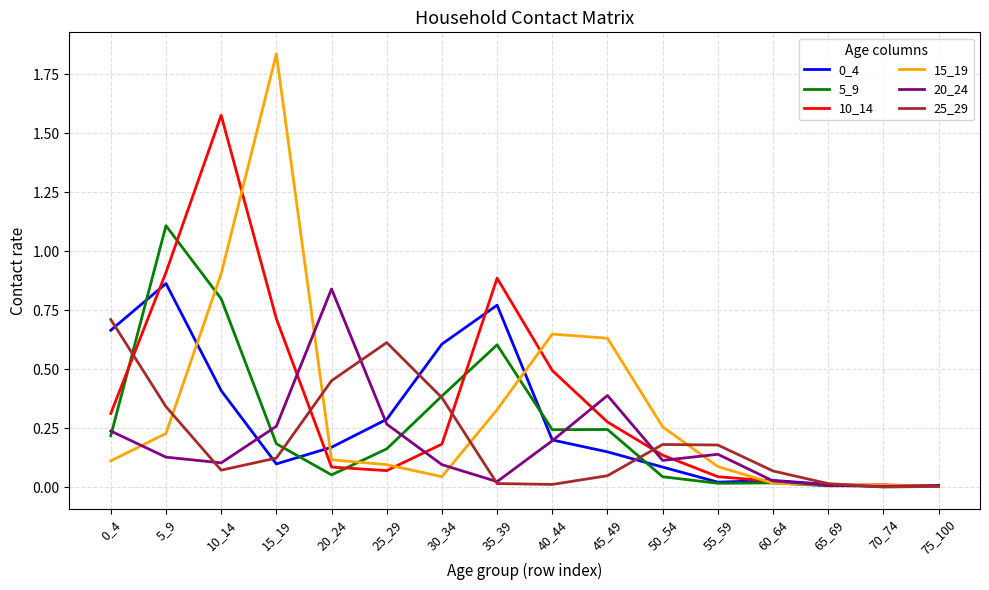

Which category has the highest value in the 10_14 series?

10_14